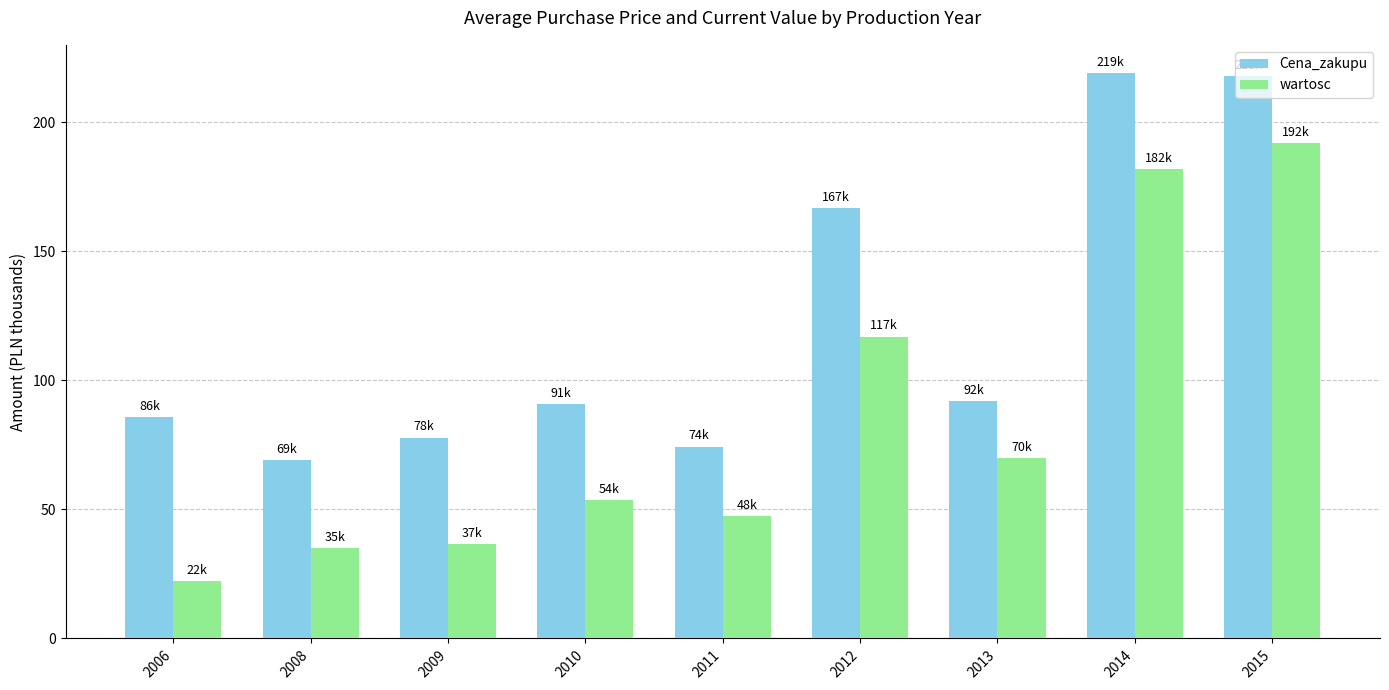

List the series in order of their peak value, lowest first.

wartosc, Cena_zakupu